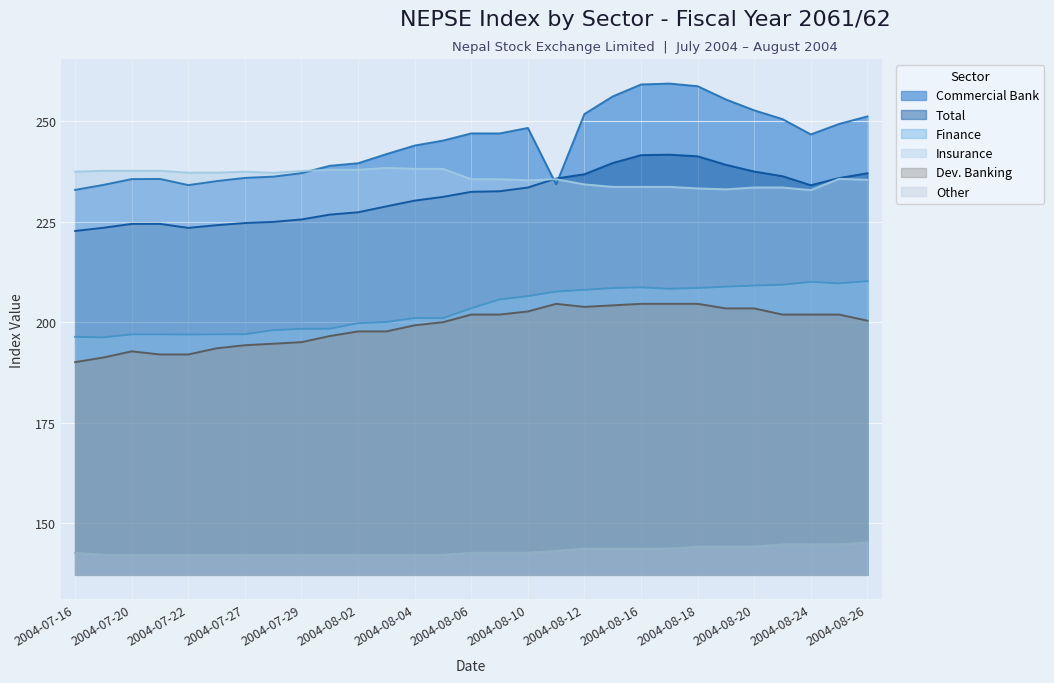

True or false: Other has more than 0 points higher than both neighbors.

False